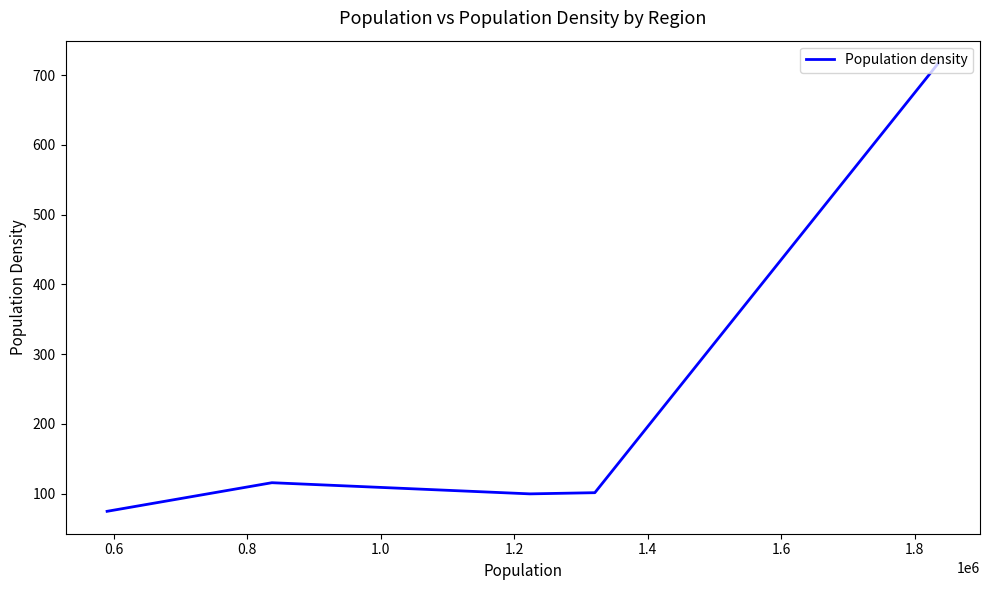

How many interior local valleys (lower than both neighbors) does the data have?

1